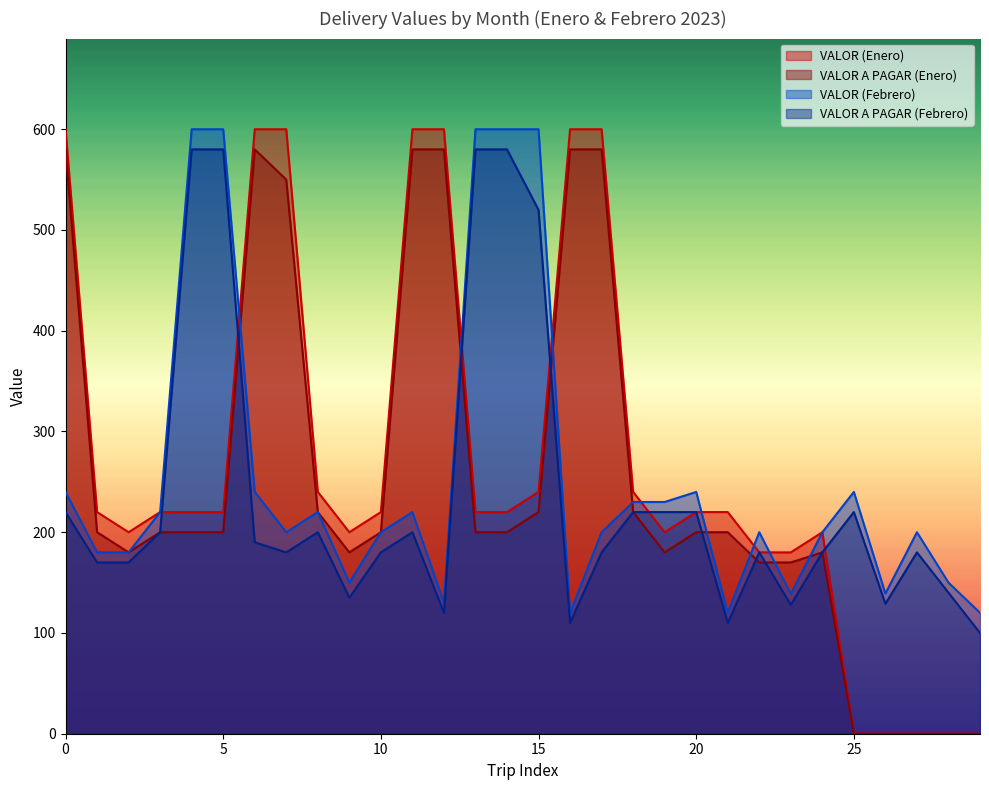

At 12, list the series in order from largest to smallest.

VALOR (Febrero), VALOR A PAGAR (Febrero)